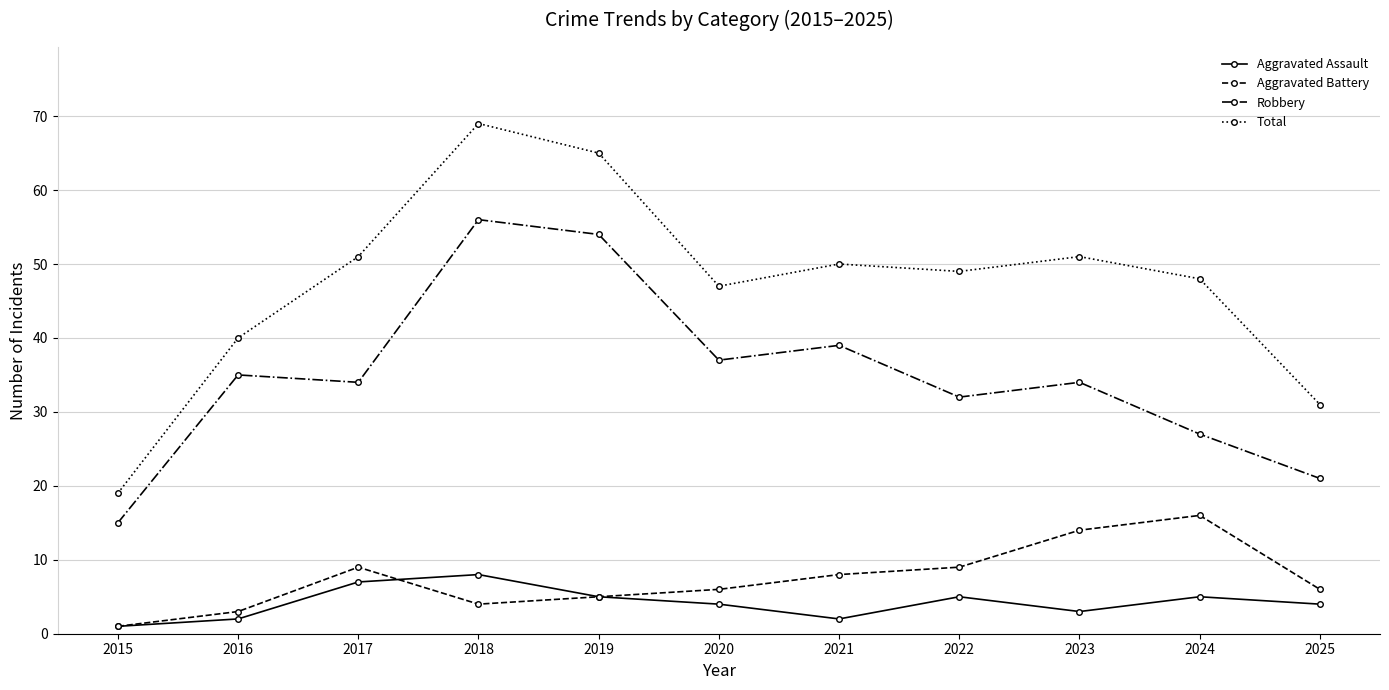

Does the chart have visible grid lines?

Yes